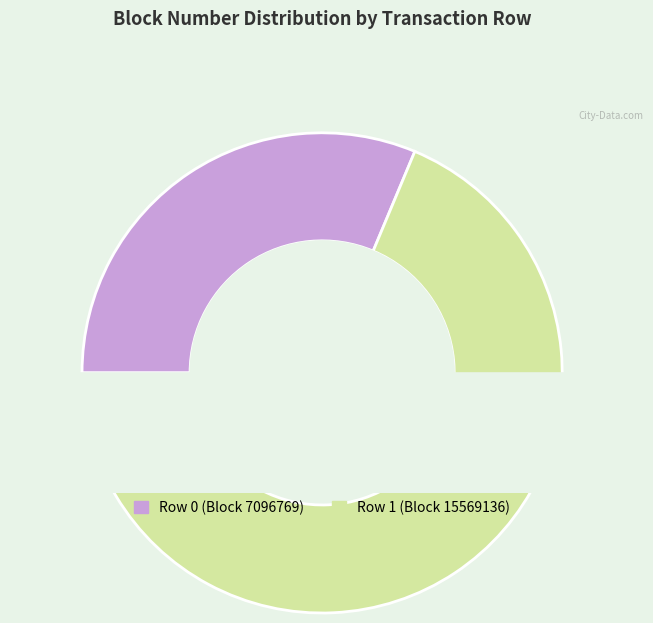

Does any single category account for the majority?

Yes